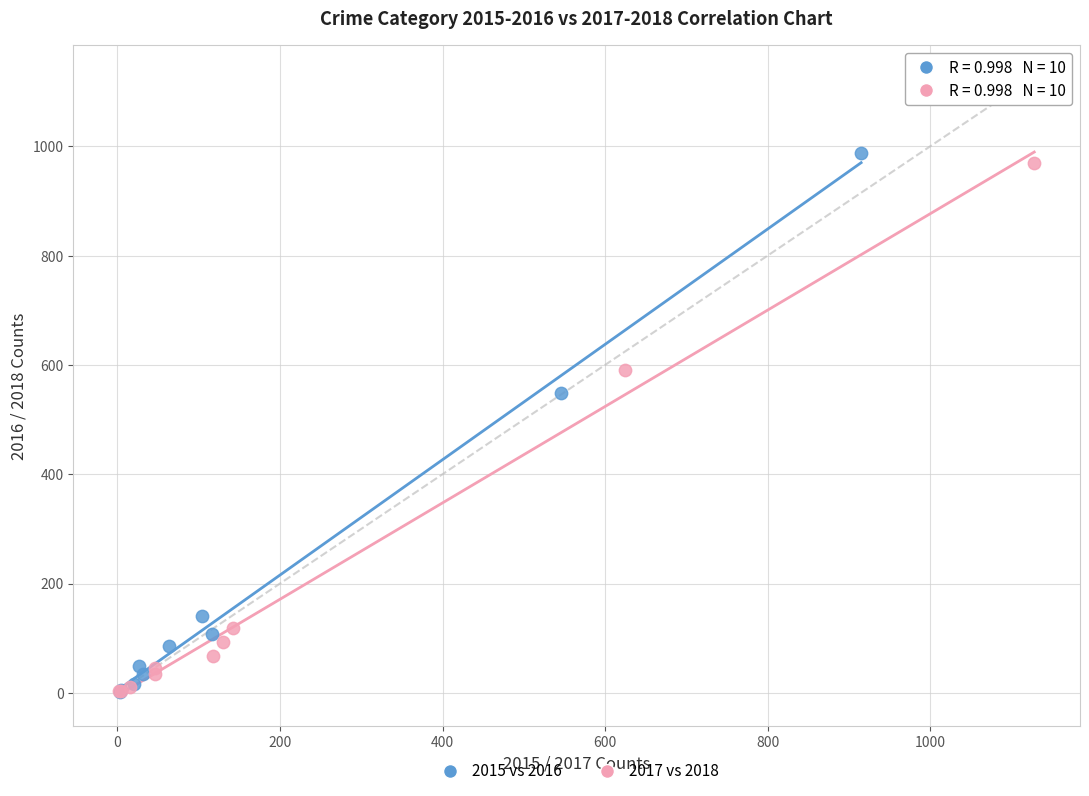

Which series has the largest Y range (max minus min)?

2015 vs 2016